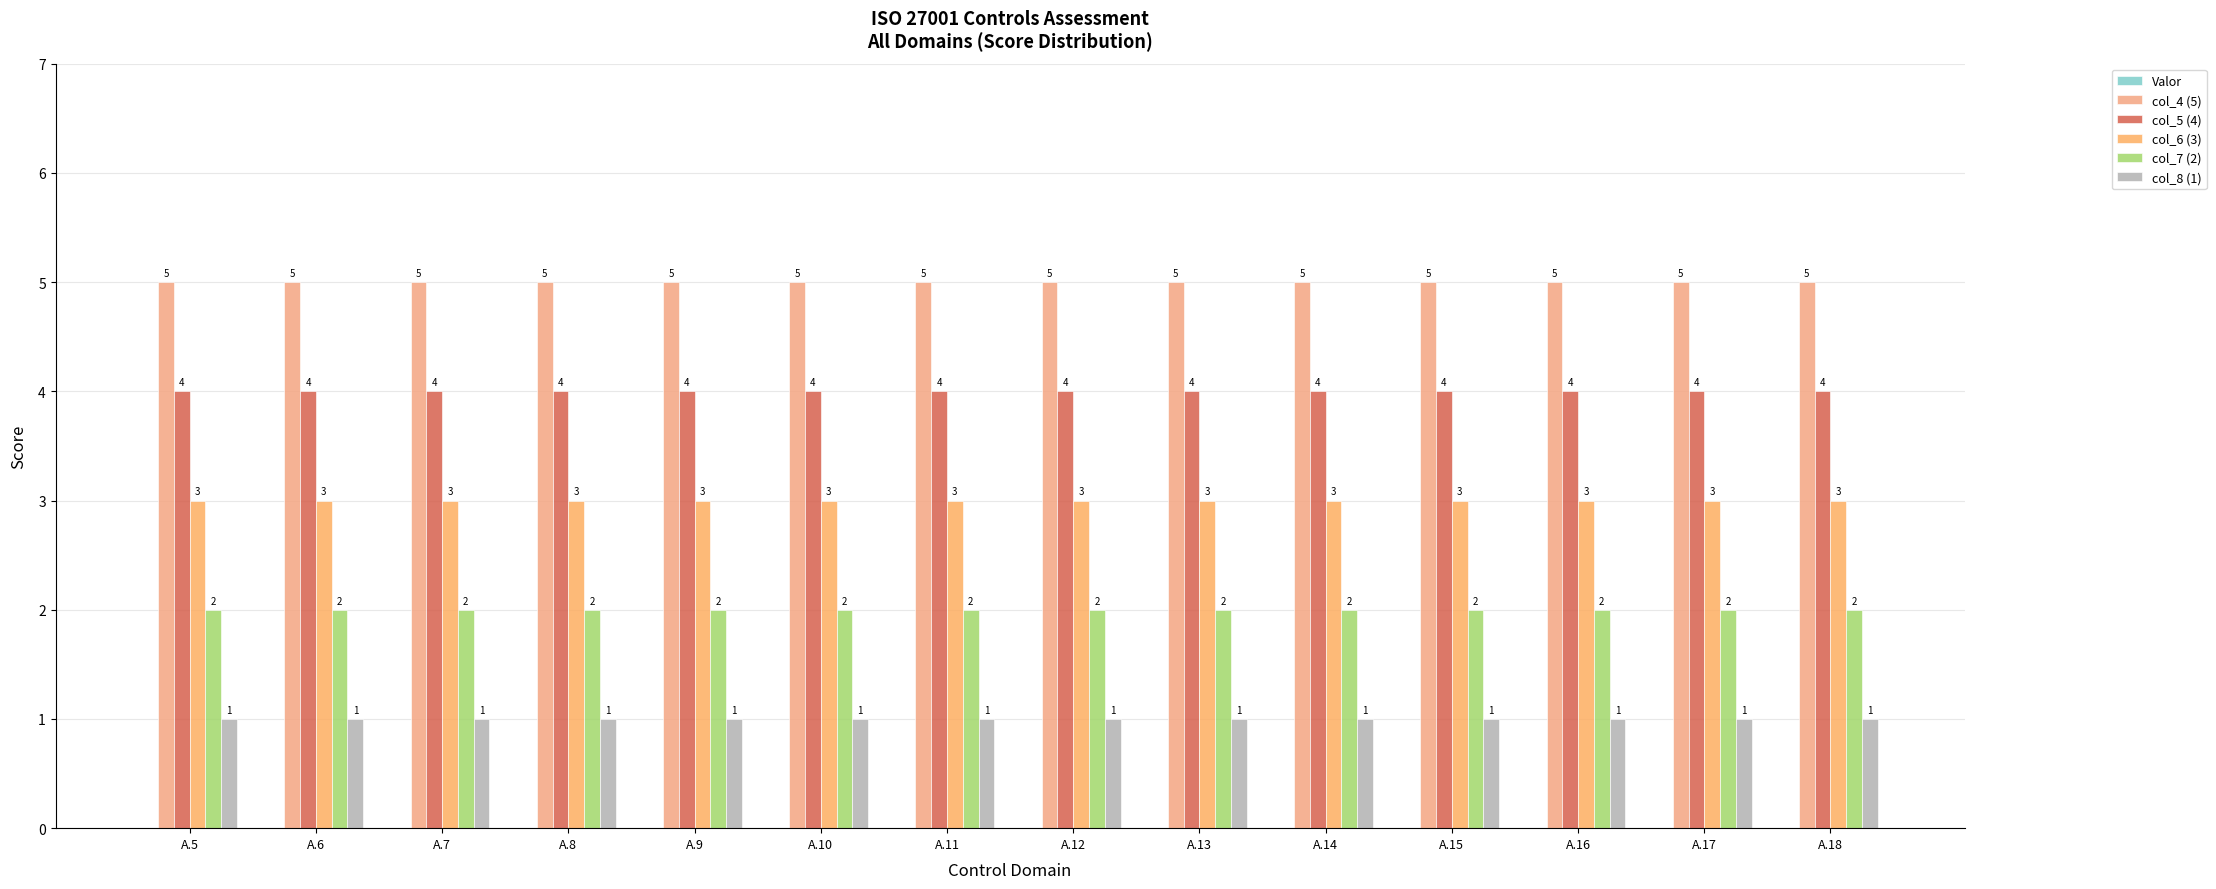

How many bars are there in each group?

5